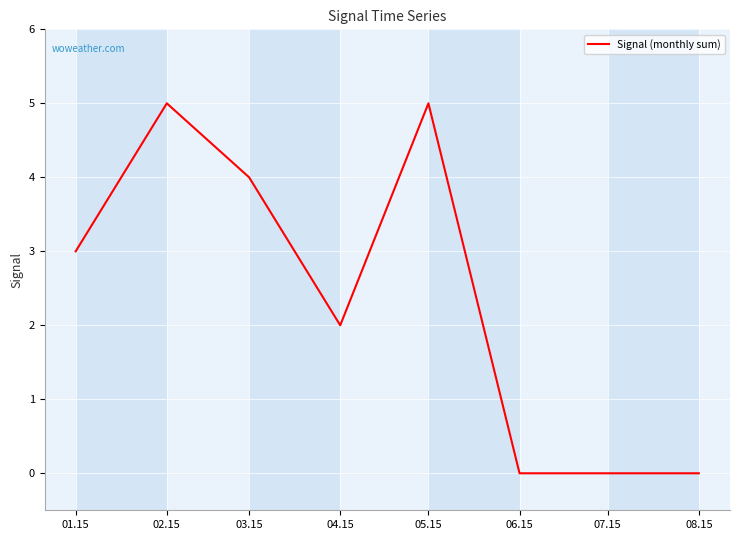

The chart shows a value of 3 at 05.15. True or false?

False